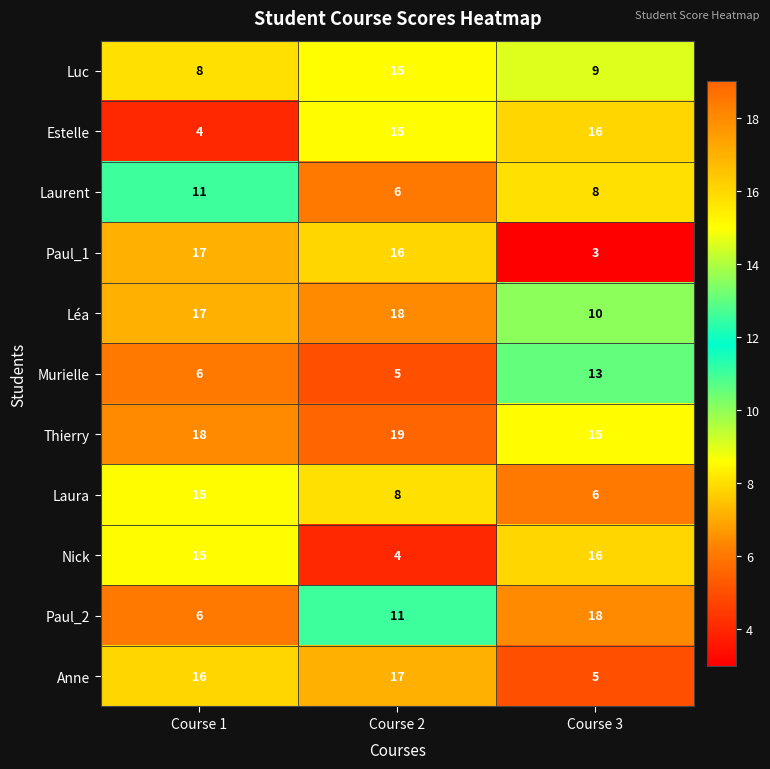

Which series has the largest total across all categories?

Thierry